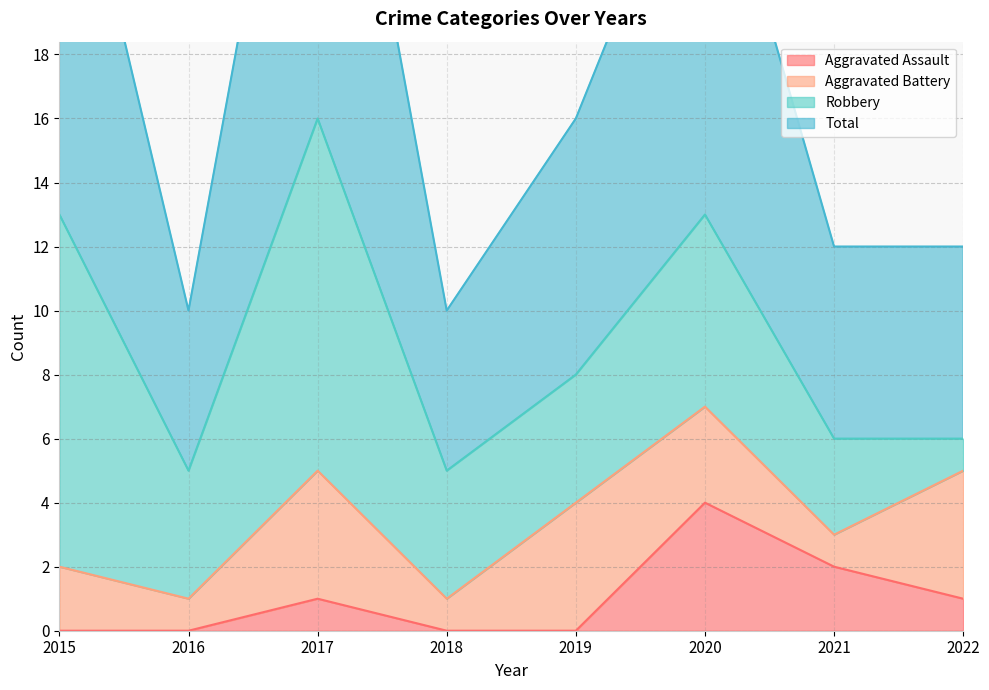

What is the difference between the second highest and minimum values in the Total series?

17